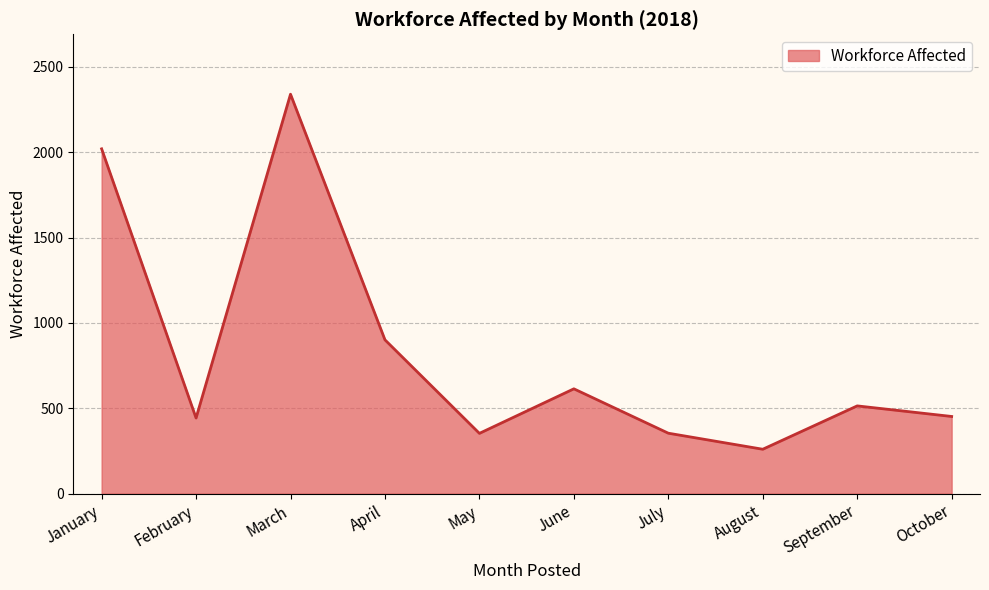

What is the sum of all values?

8251